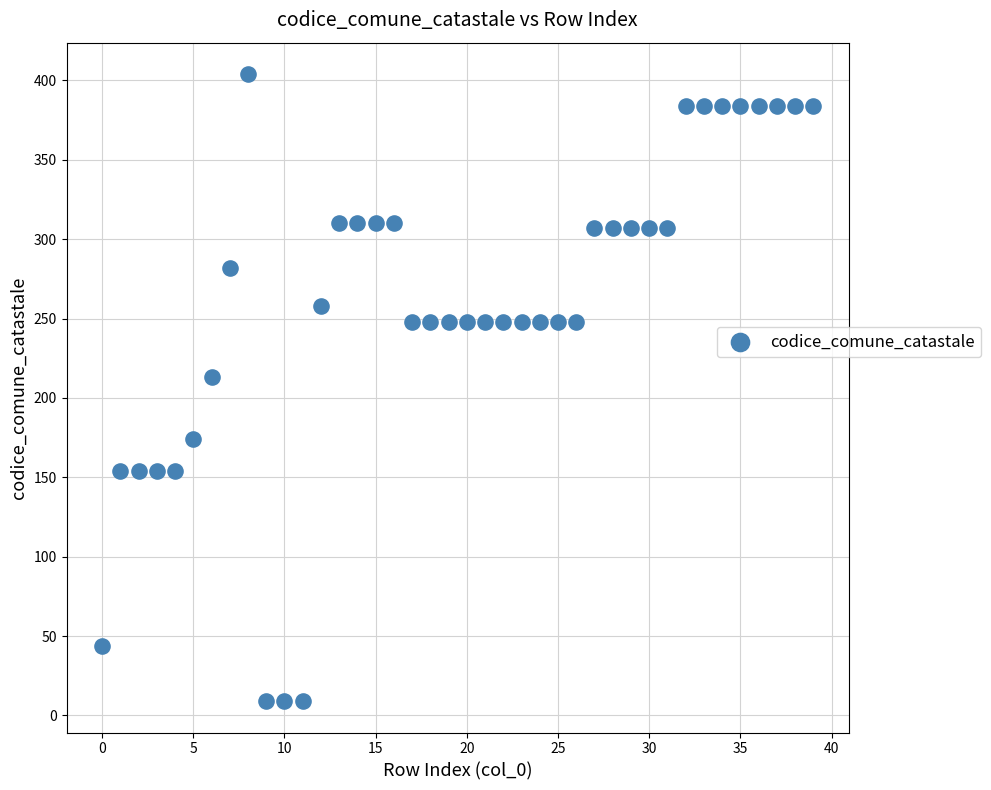

What Y value in the scatter plot is closest to 206?

213